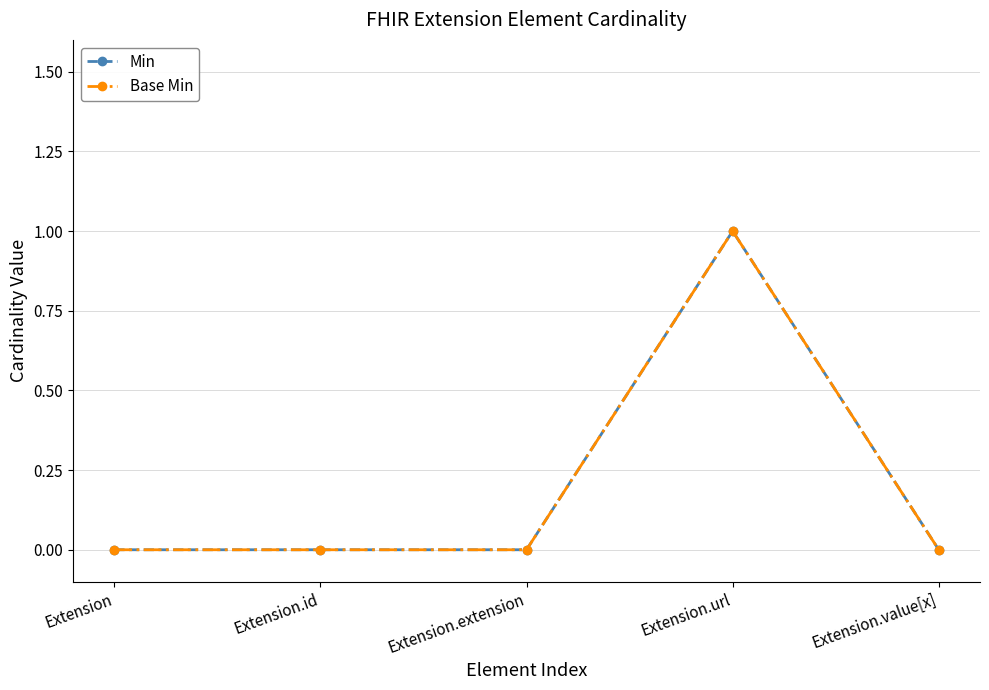

Is this an area chart (filled region under the line)?

No